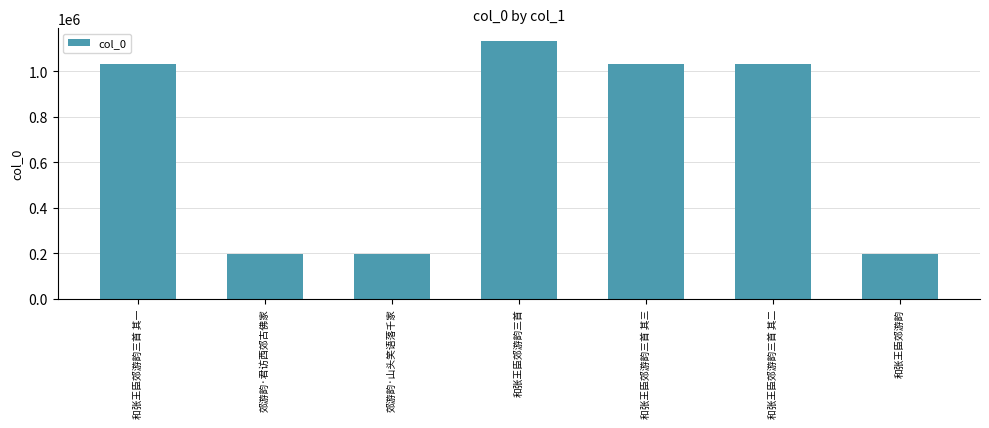

What is the ratio of the value at 和张王臣郊游韵三首 to the value at 和张王臣郊游韵?

5.7